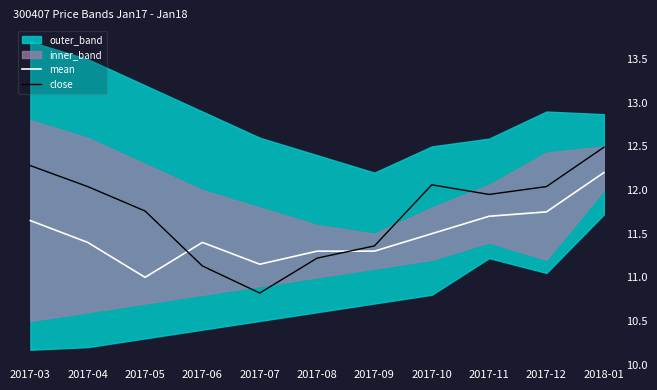

Reading right to left, what are all the values shown in this chart?

mean: 2018-01=12.2	2017-12=11.8	2017-11=11.7	2017-10=11.5	2017-09=11.3	2017-08=11.3	2017-07=11.2	2017-06=11.4	2017-05=11.0	2017-04=11.4	2017-03=11.7
close: 2018-01=12.5	2017-12=12.0	2017-11=11.9	2017-10=12.1	2017-09=11.4	2017-08=11.2	2017-07=10.8	2017-06=11.1	2017-05=11.8	2017-04=12.0	2017-03=12.3